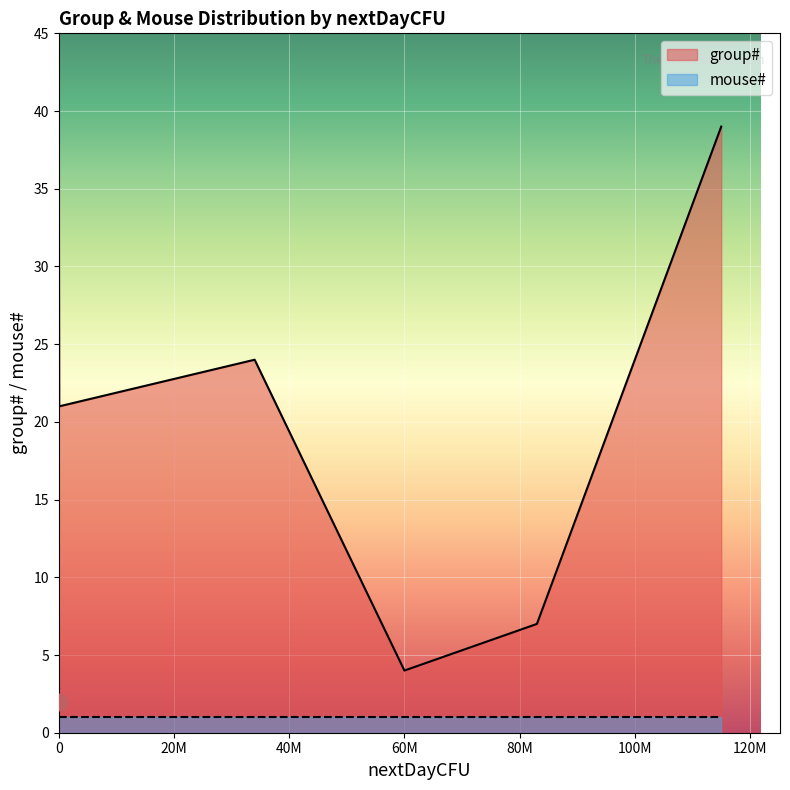

Which series has the largest total across all categories?

group#